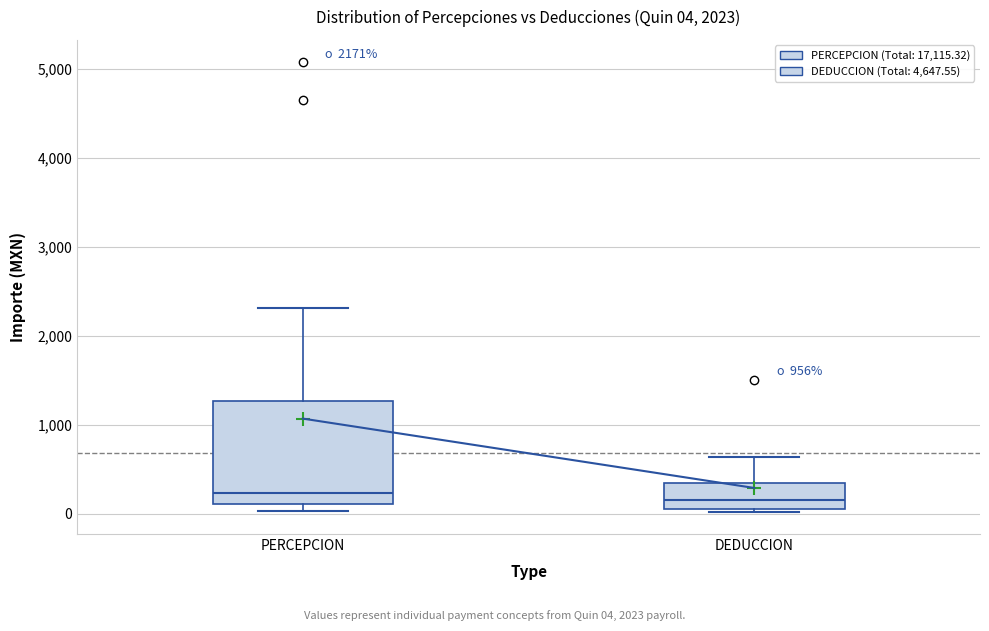

Which box is the tallest, from its lower edge to its upper edge?

PERCEPCION